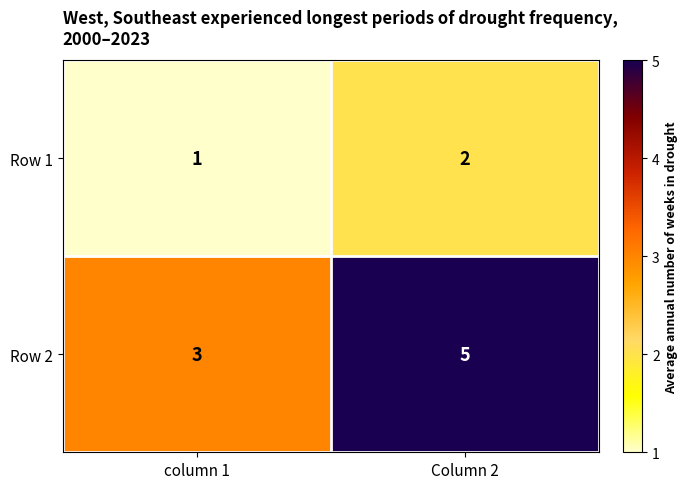

True or false: Row 2 has a value of 5 at column 1.

False